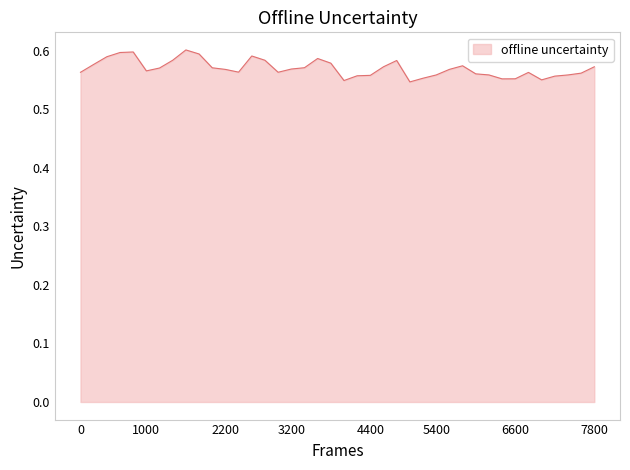

Is this an area chart (filled region under the line)?

Yes